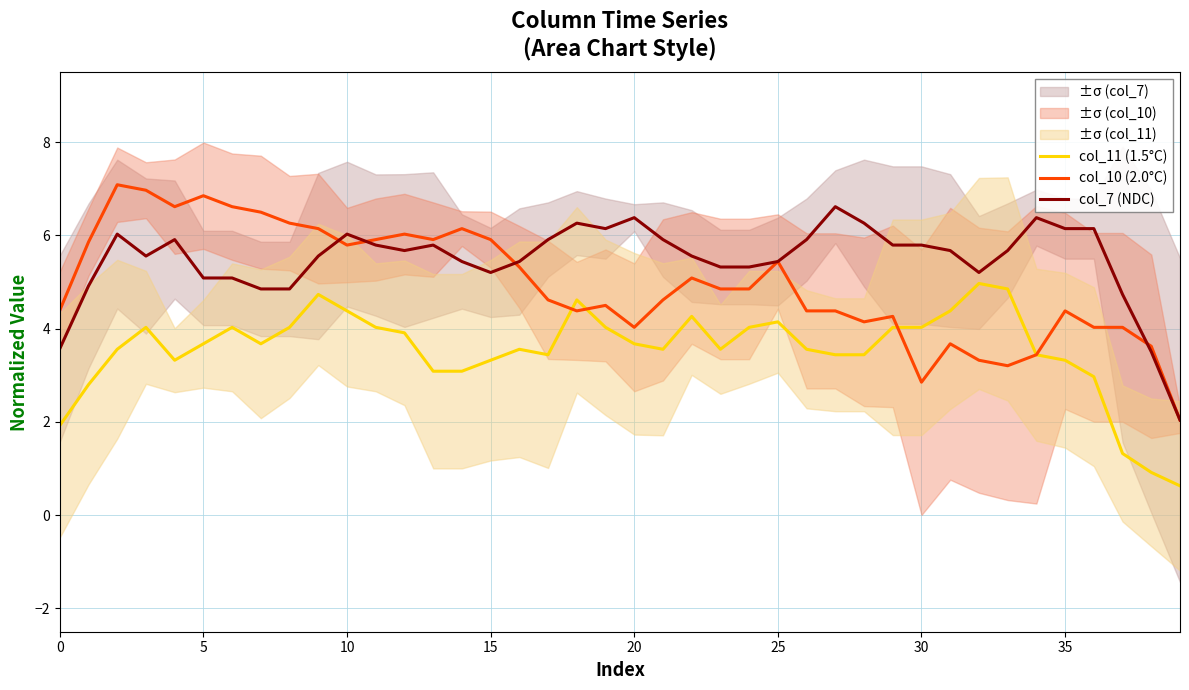

What is the average value of the col_7 (NDC) series?

5.5